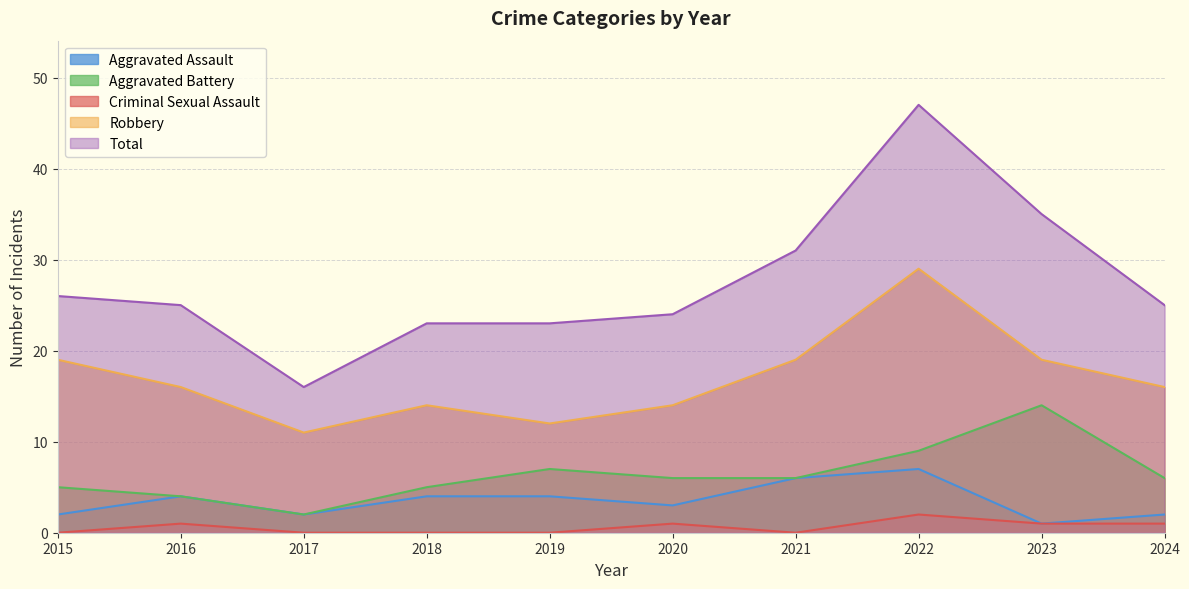

What is the sum of all Criminal Sexual Assault values?

6